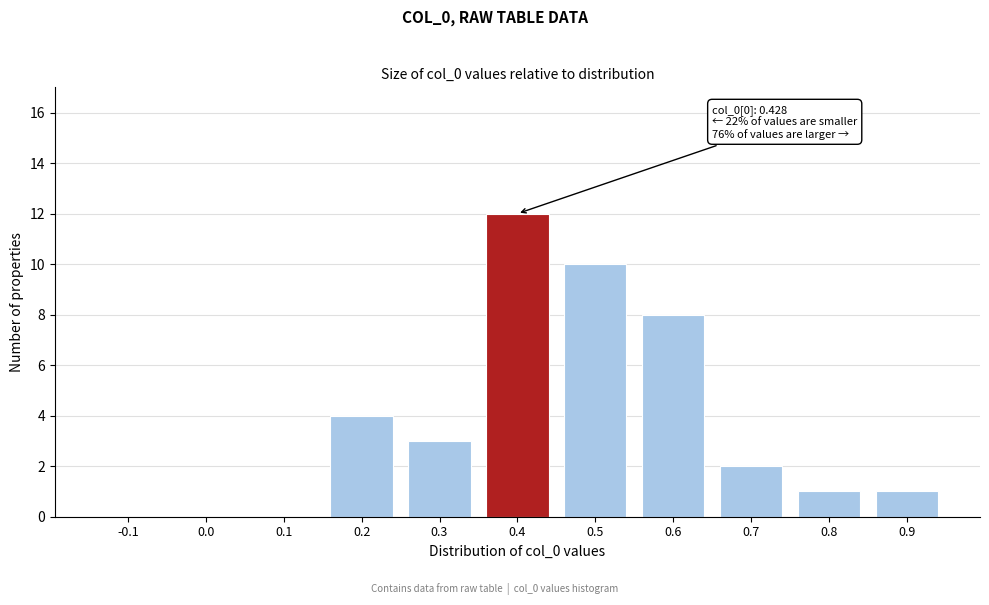

Reading right to left, what are all the values shown in this chart?

0.9=1	0.8=1	0.7=2	0.6=8	0.5=10	0.4=12	0.3=3	0.2=4	0.1=0	0.0=0	-0.1=0